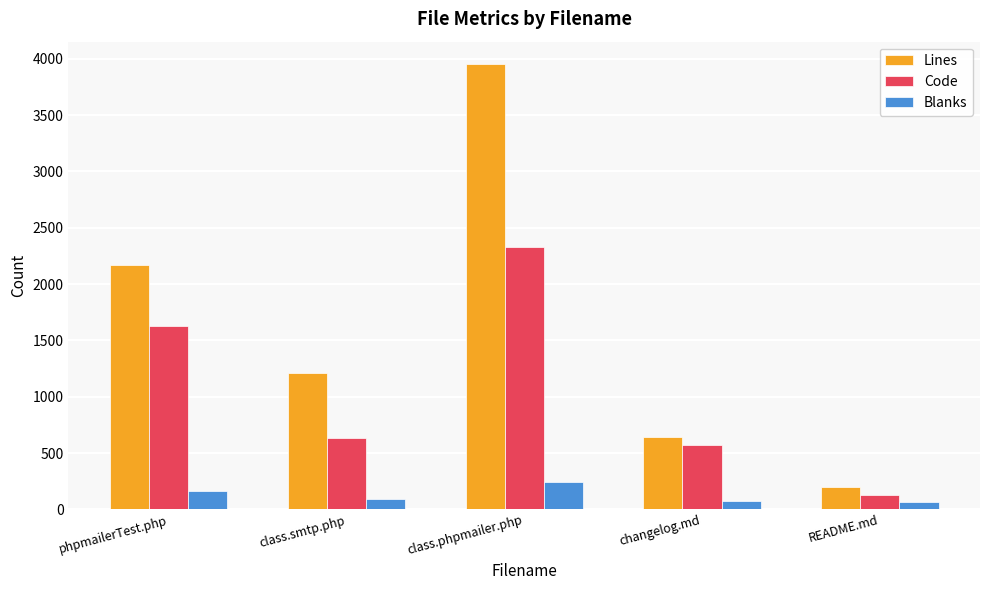

What is the difference between the second highest and minimum values in the Code series?

1502